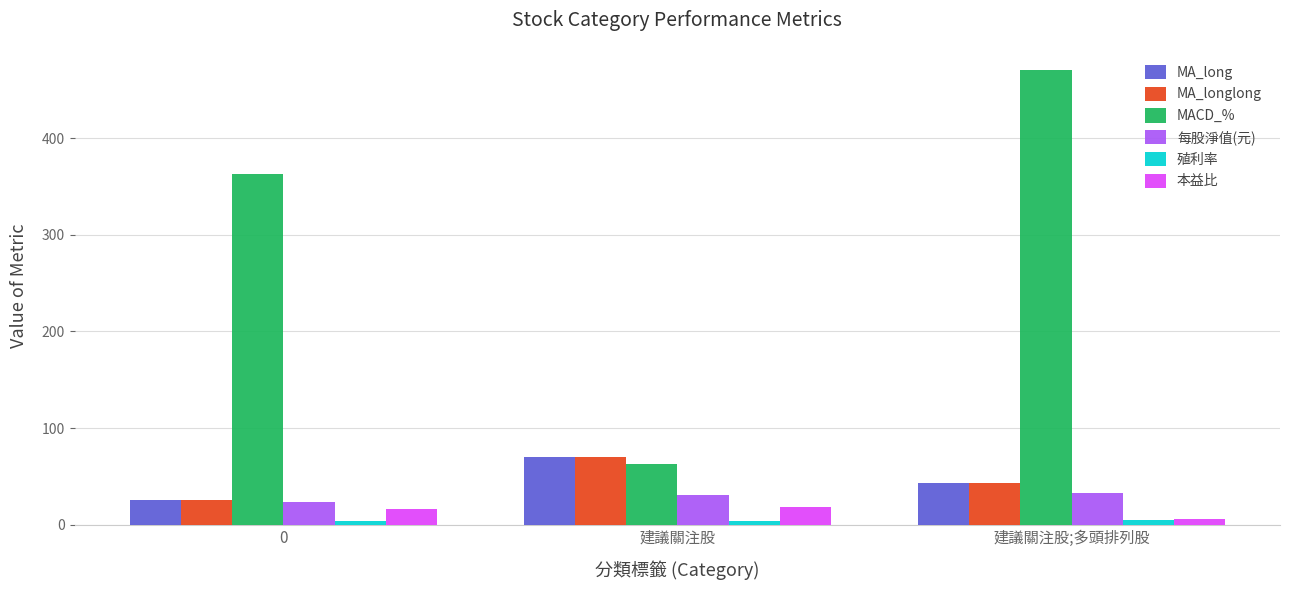

Which series has the largest total across all categories?

MACD_%